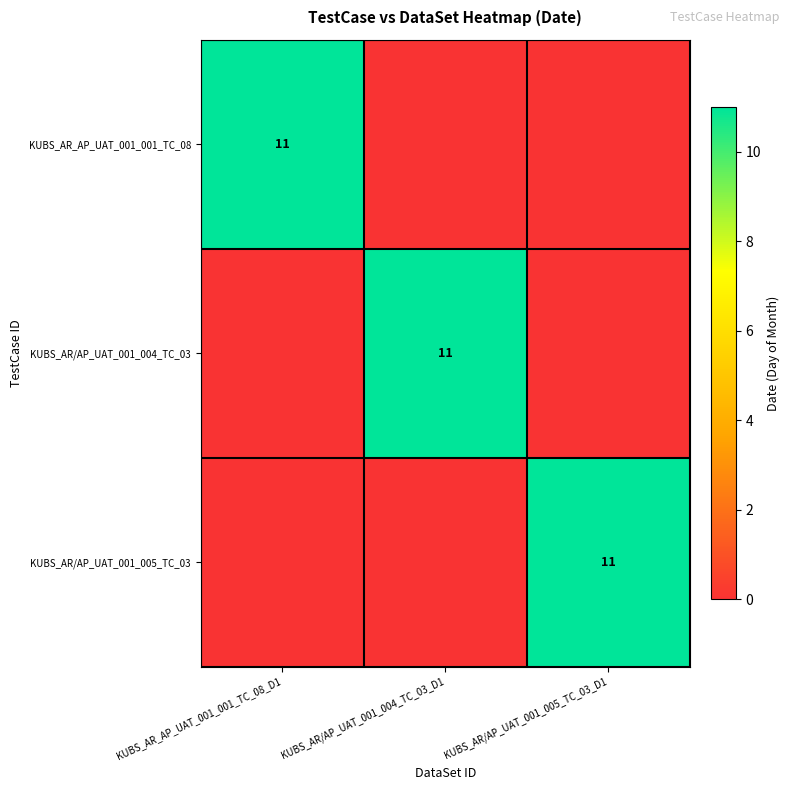

The value of KUBS_AR/AP_UAT_001_005_TC_03 at KUBS_AR/AP_UAT_001_005_TC_03_D1 is 3. True or false?

False